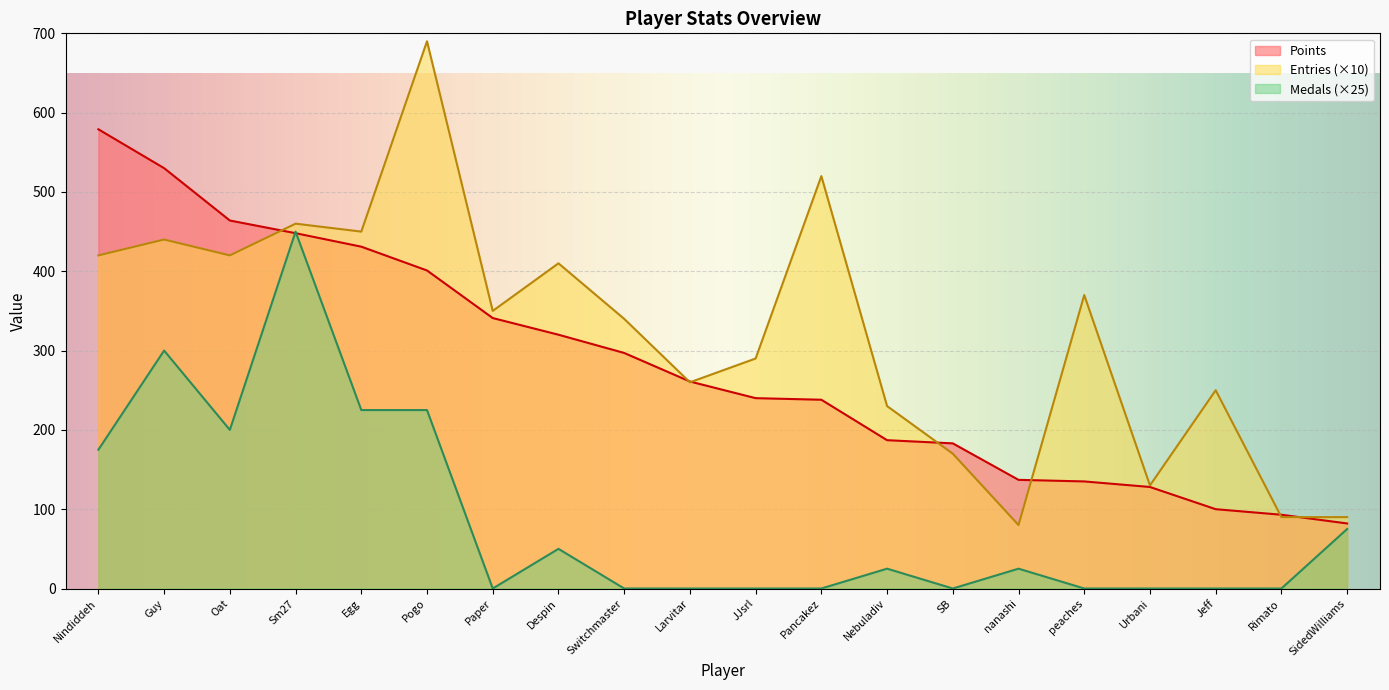

What is the difference between the second highest and minimum values in the Points series?

448